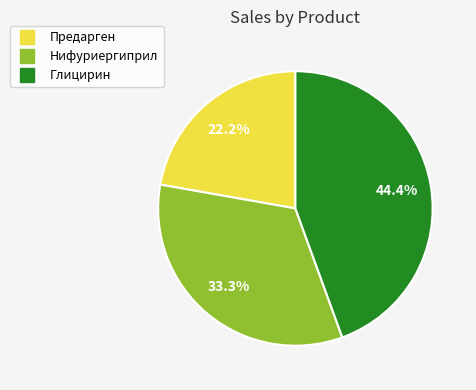

Count the number of slices in the pie.

3